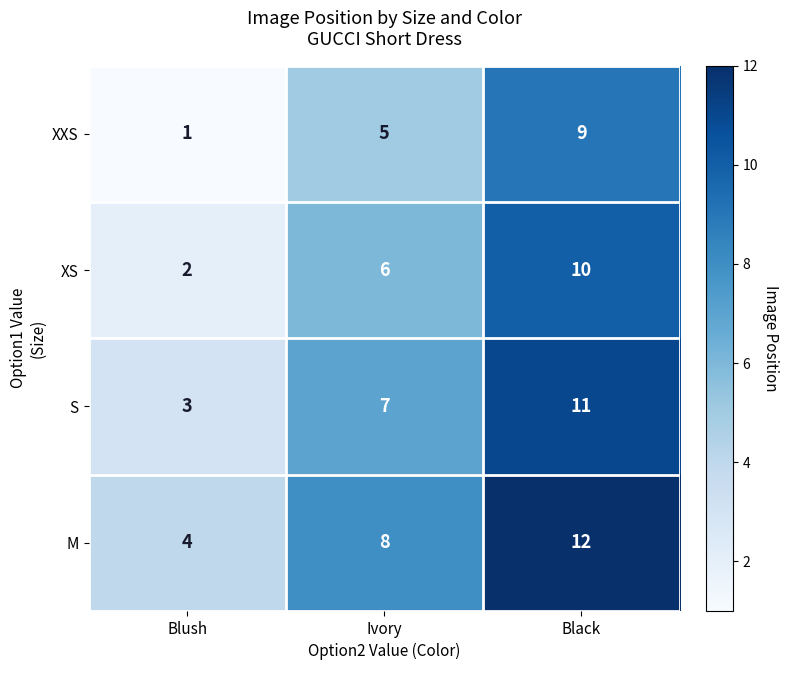

What is the total value across all series at Blush?

10